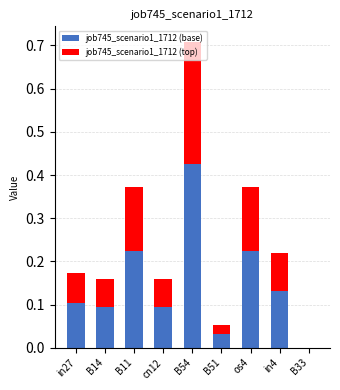

At which category is the sum across all series the highest?

B54